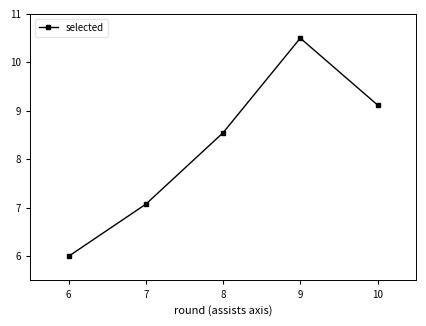

Reading left to right, what are all the values shown in this chart?

6=6.0	7=7.1	8=8.5	9=10.5	10=9.1